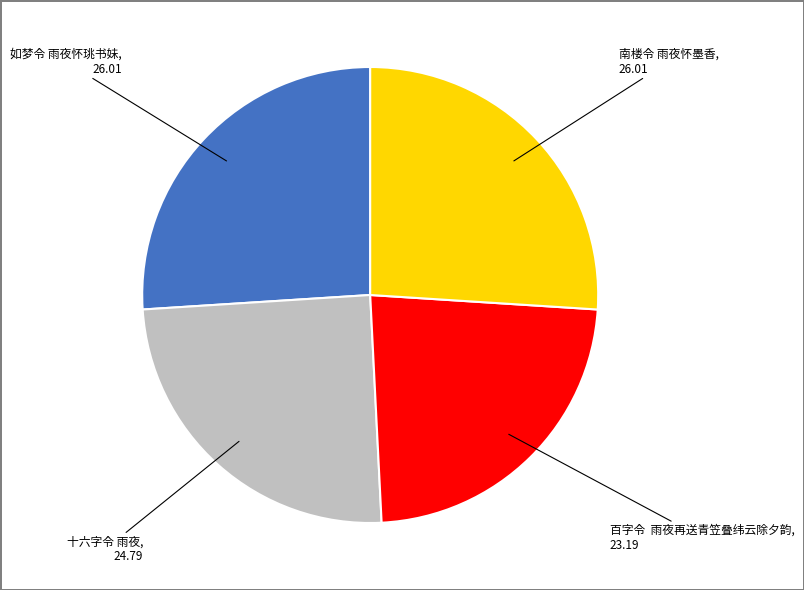

Does any single category account for the majority?

No